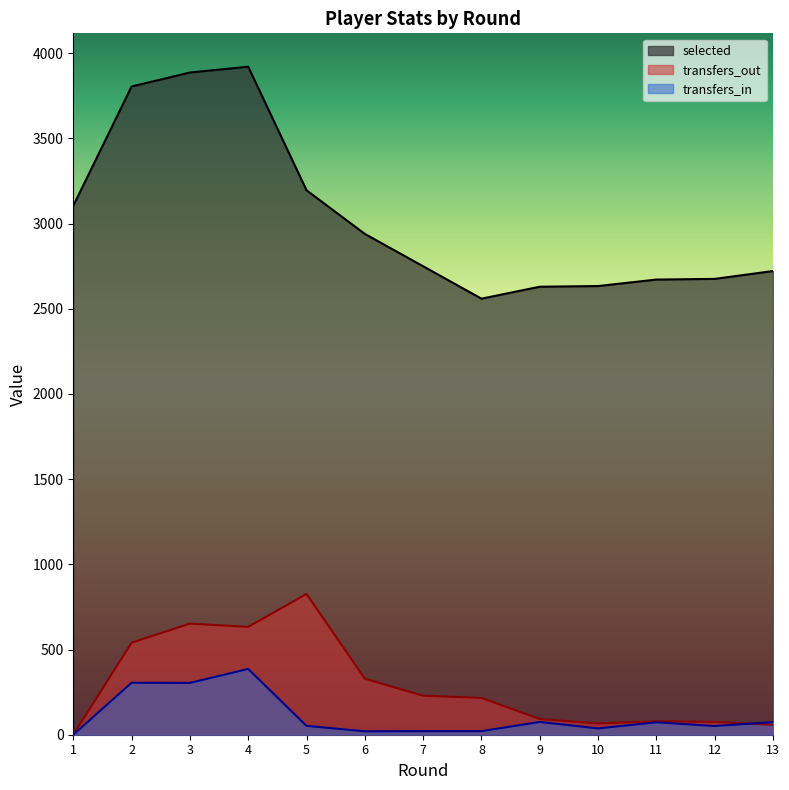

How many data points in transfers_in are above 52?

6